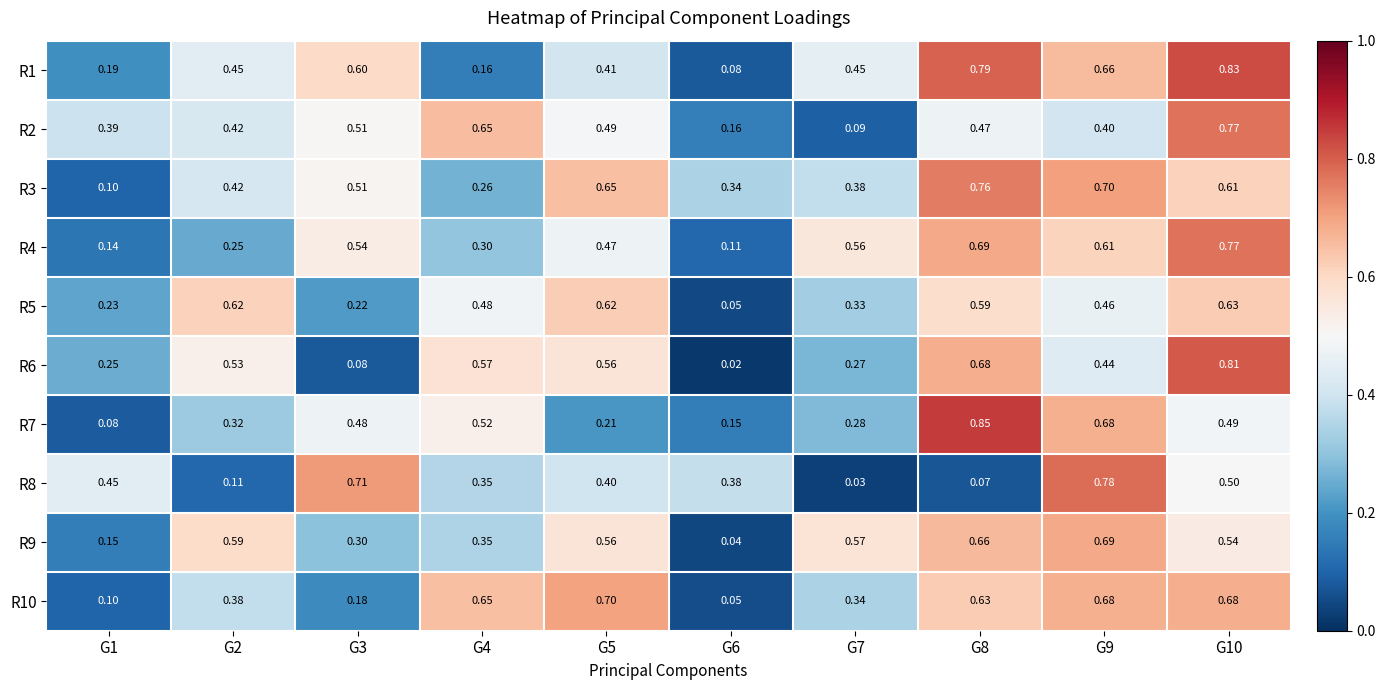

Is the value of R6 at G2 greater than the value of R9 at G1?

Yes